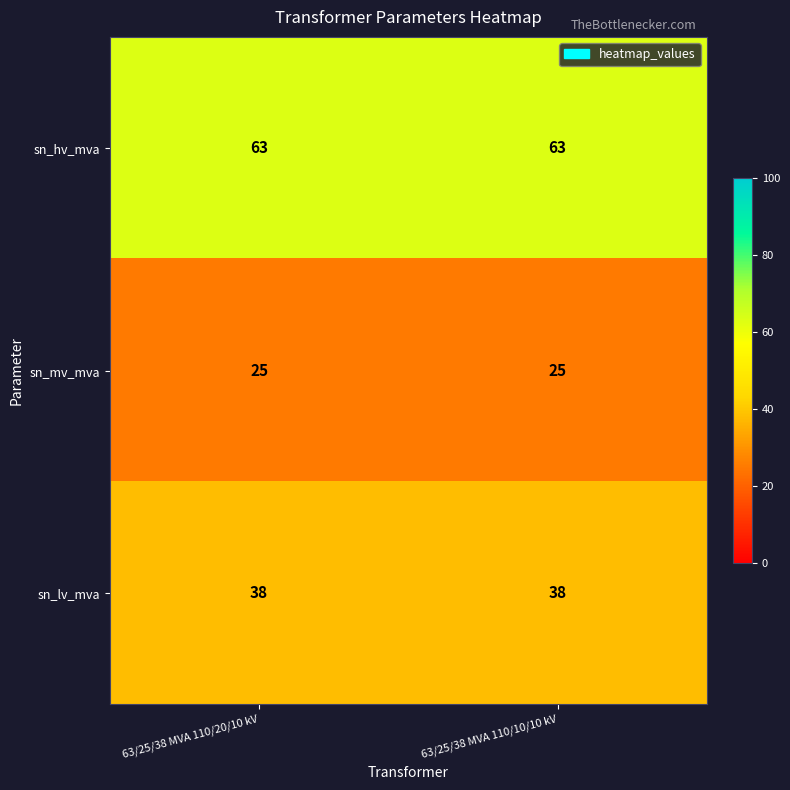

What is the difference between the highest and lowest values at 63/25/38 MVA 110/10/10 kV?

38